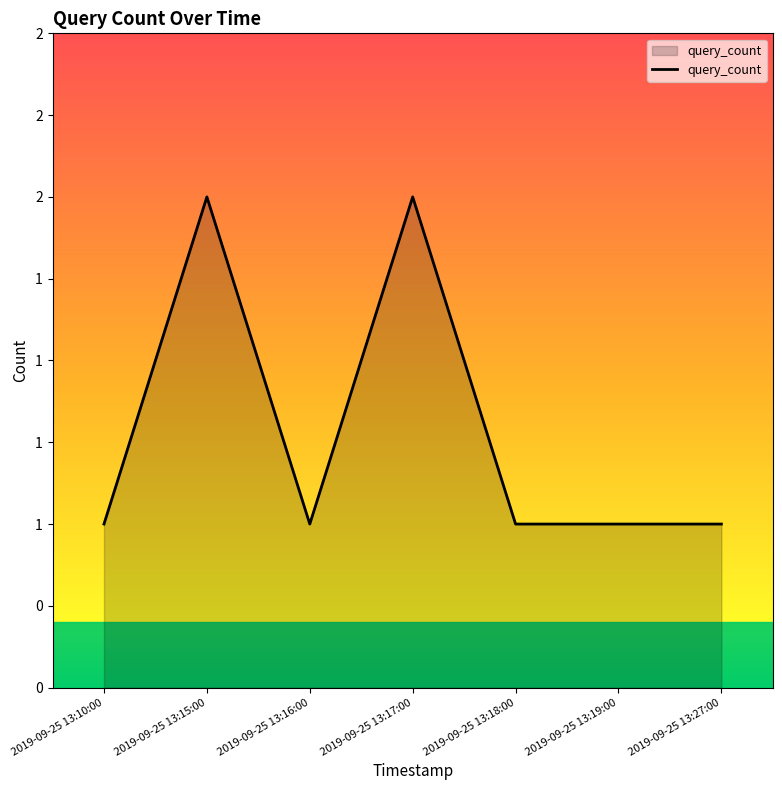

Rank the categories by value from highest to lowest.

2019-09-25 13:15:00, 2019-09-25 13:17:00, 2019-09-25 13:10:00, 2019-09-25 13:16:00, 2019-09-25 13:18:00, 2019-09-25 13:19:00, 2019-09-25 13:27:00